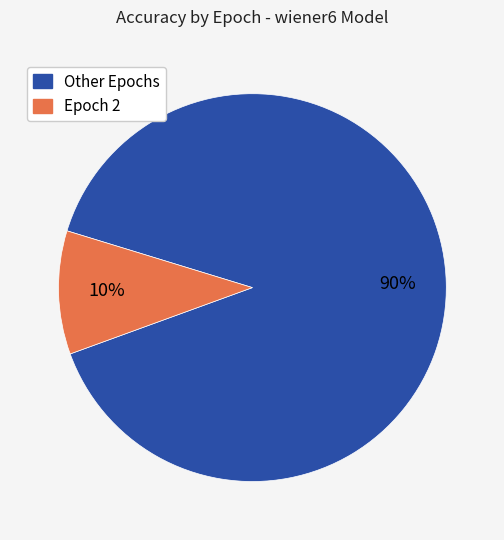

Between Epoch 2 and Other Epochs, which is larger?

Other Epochs